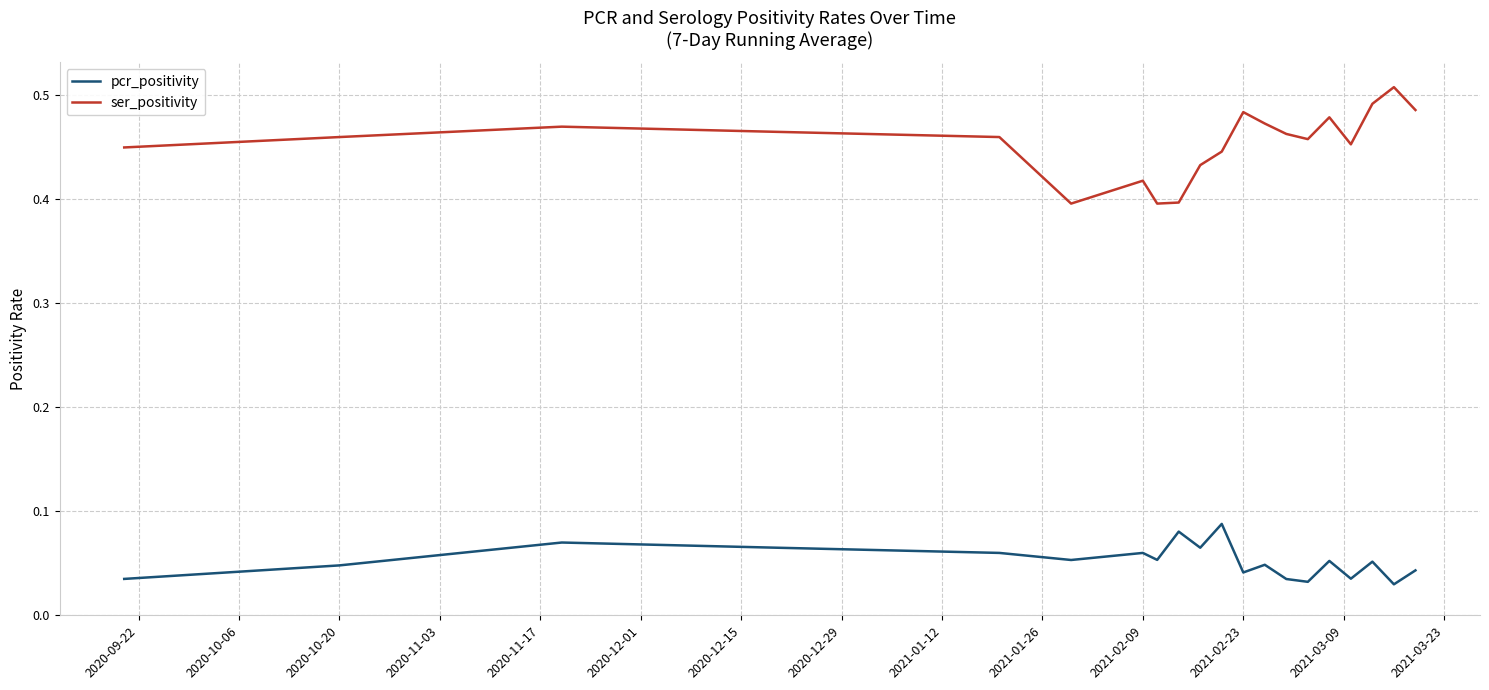

True or false: pcr_positivity and ser_positivity intersect in this chart.

False